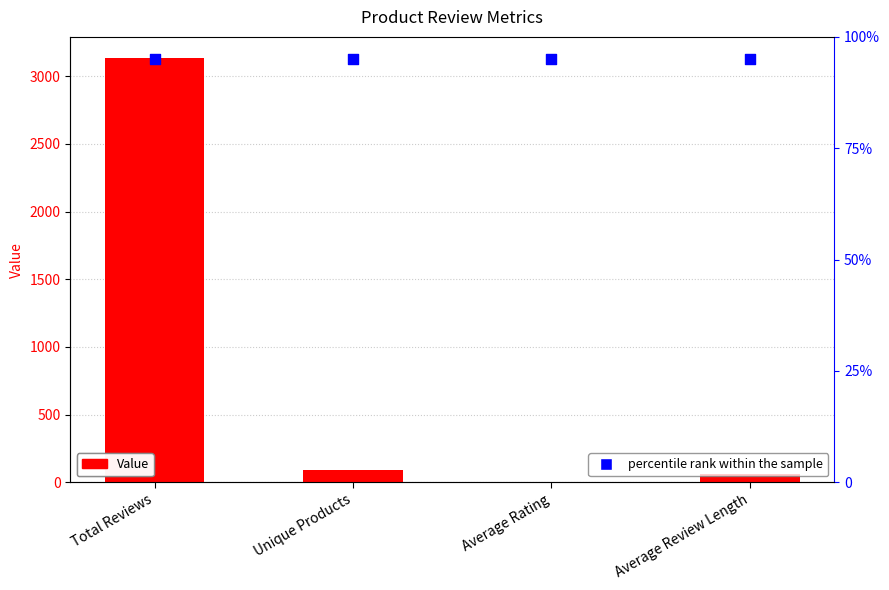

Which series has the largest Y range (max minus min)?

Value